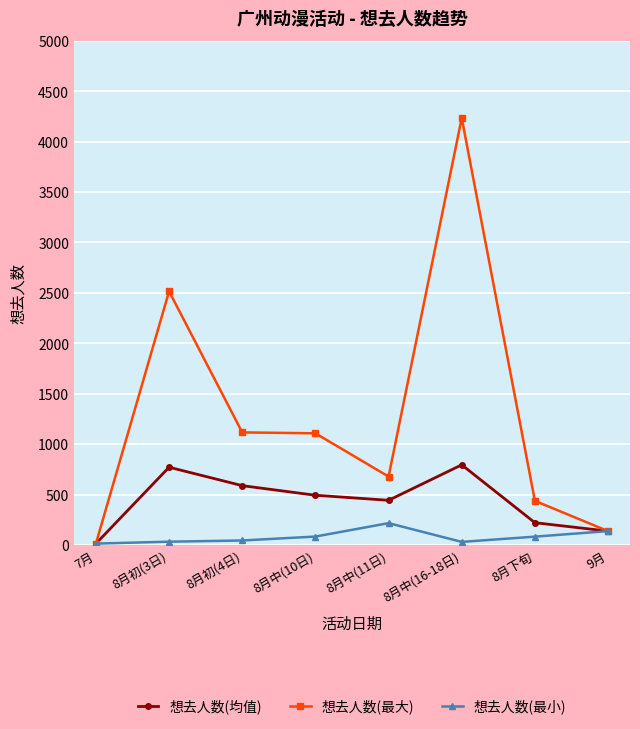

At how many categories does at least one series exceed 2539?

1